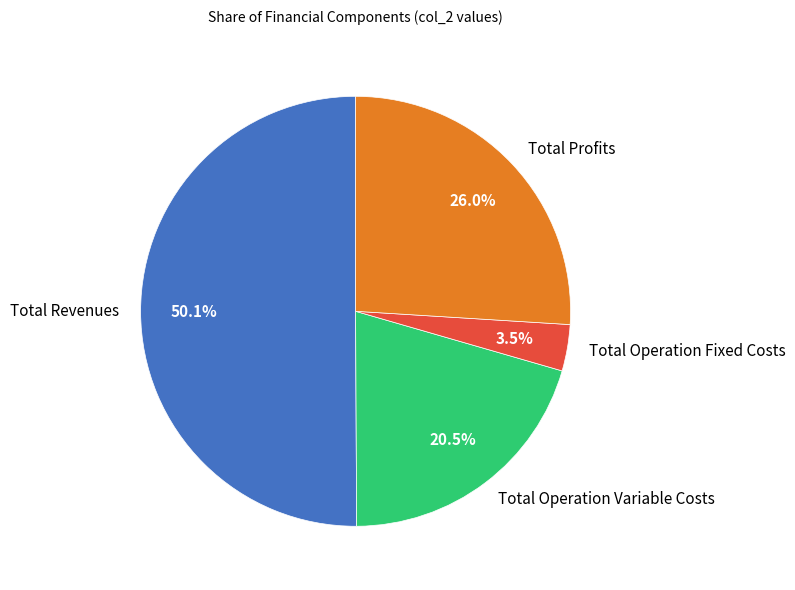

Do Total Operation Variable Costs and Total Revenues together represent more than half of the pie?

Yes